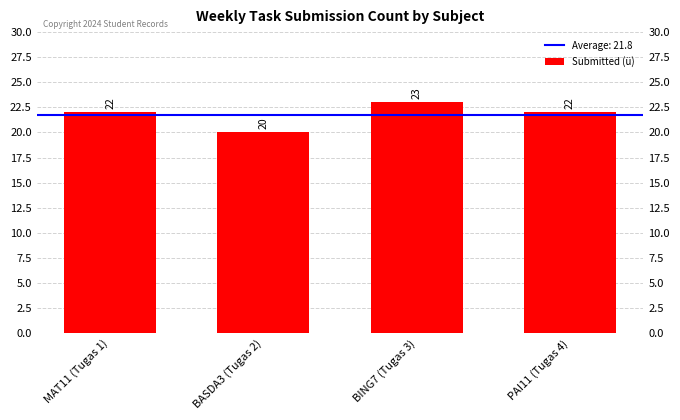

Which has a higher value, BASDA3 (Tugas 2) or PAI11 (Tugas 4)?

PAI11 (Tugas 4)